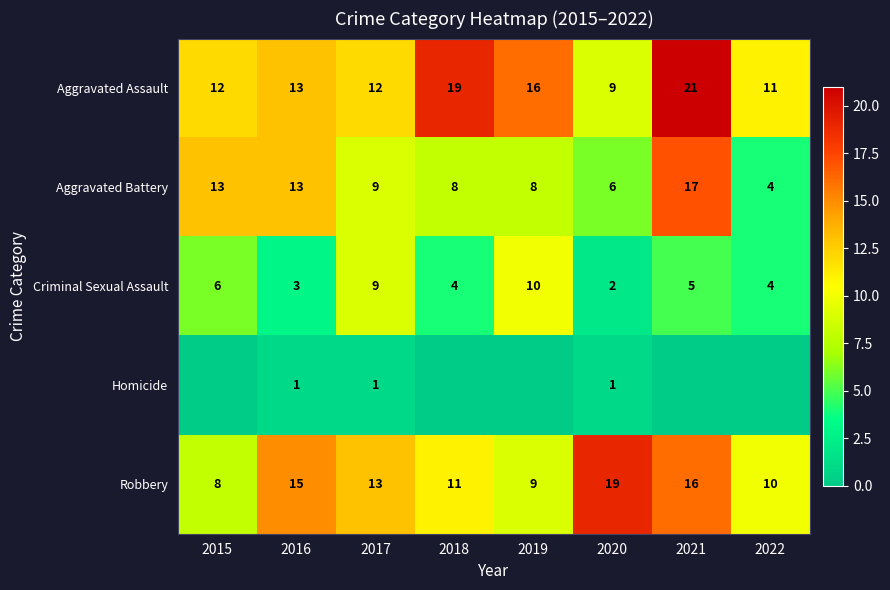

At which label does Aggravated Battery reach its peak?

2021